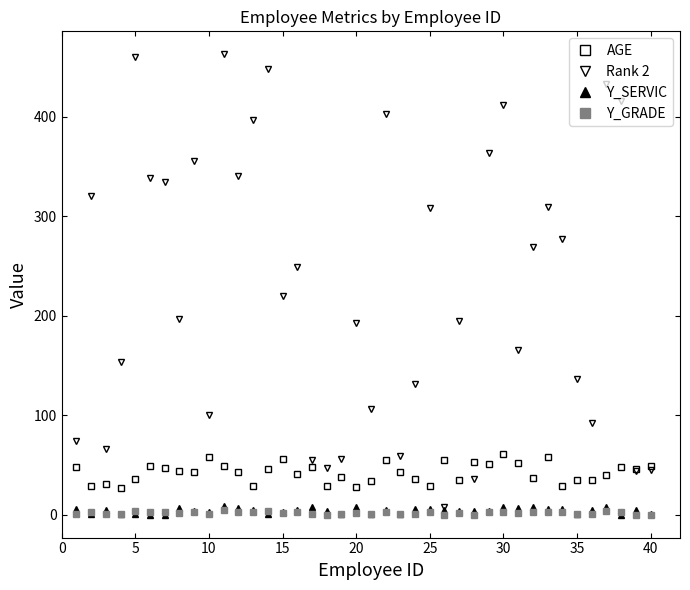

True or false: AGE and Y_SERVIC intersect in this chart.

False